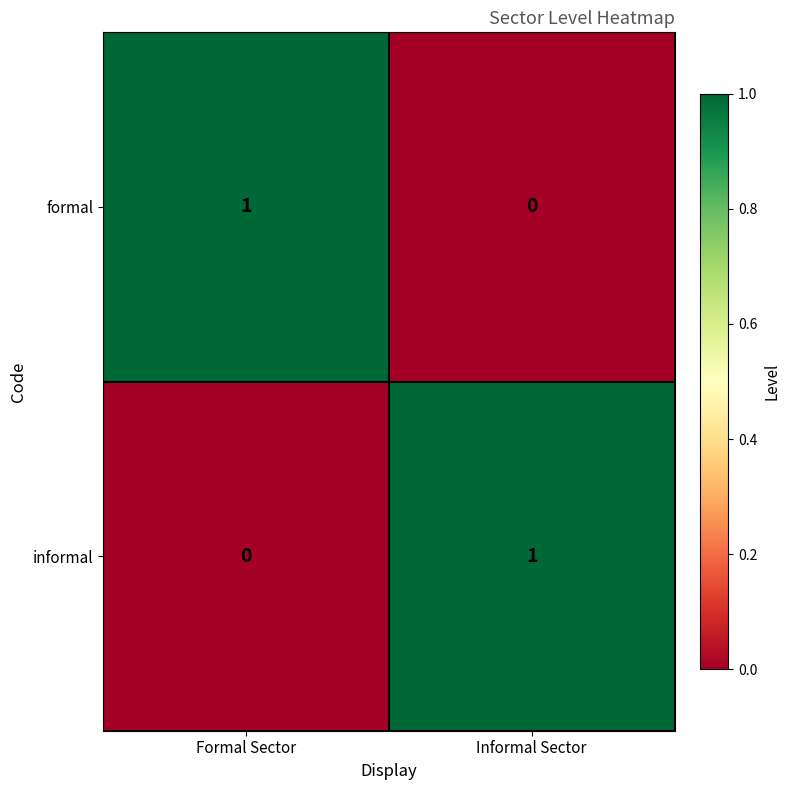

What is the total value across all series at Informal Sector?

1